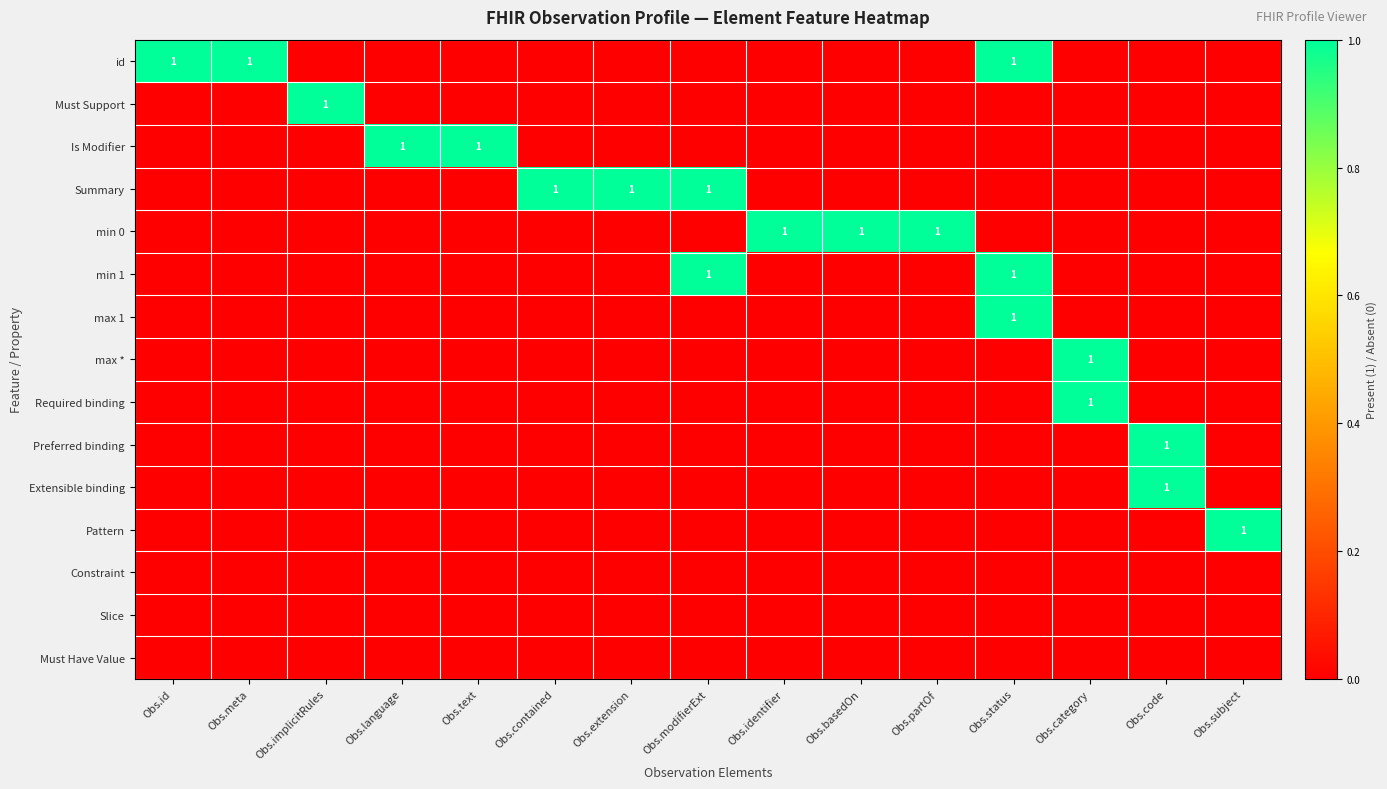

The value of Must Support at Obs.implicitRules is 2. True or false?

False